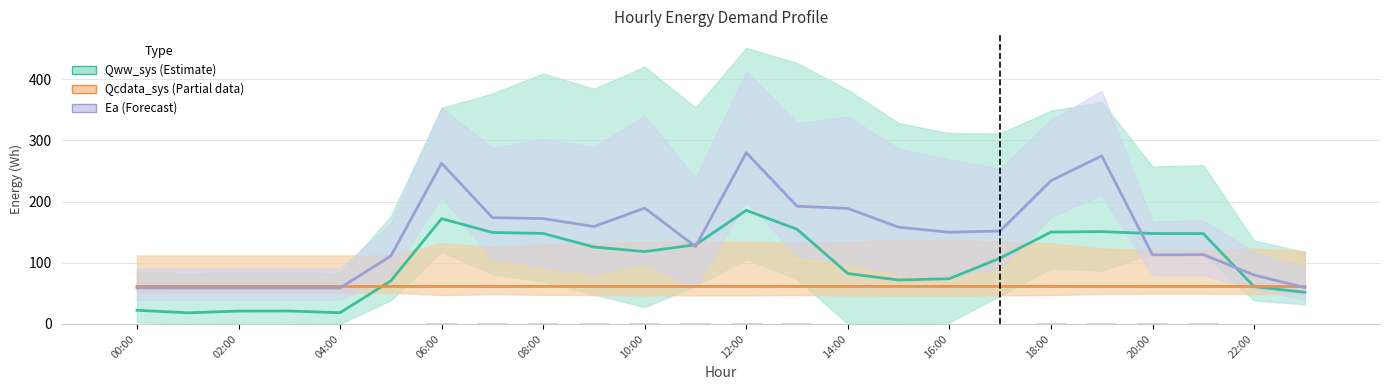

The value of Qcdata_sys at 22:00 is 61.3. True or false?

True